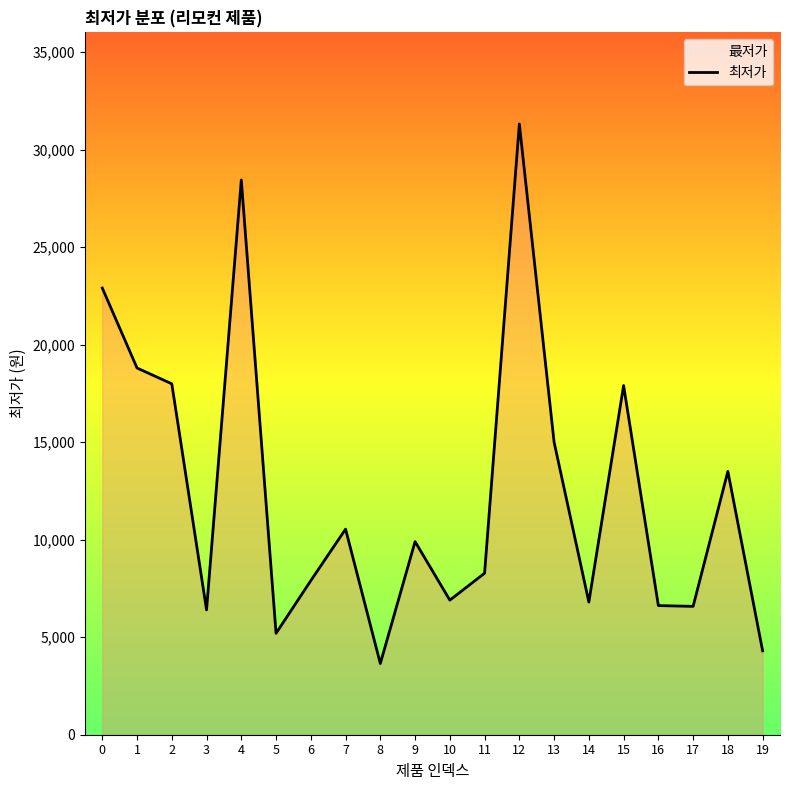

Which category has the highest value across all series?

12